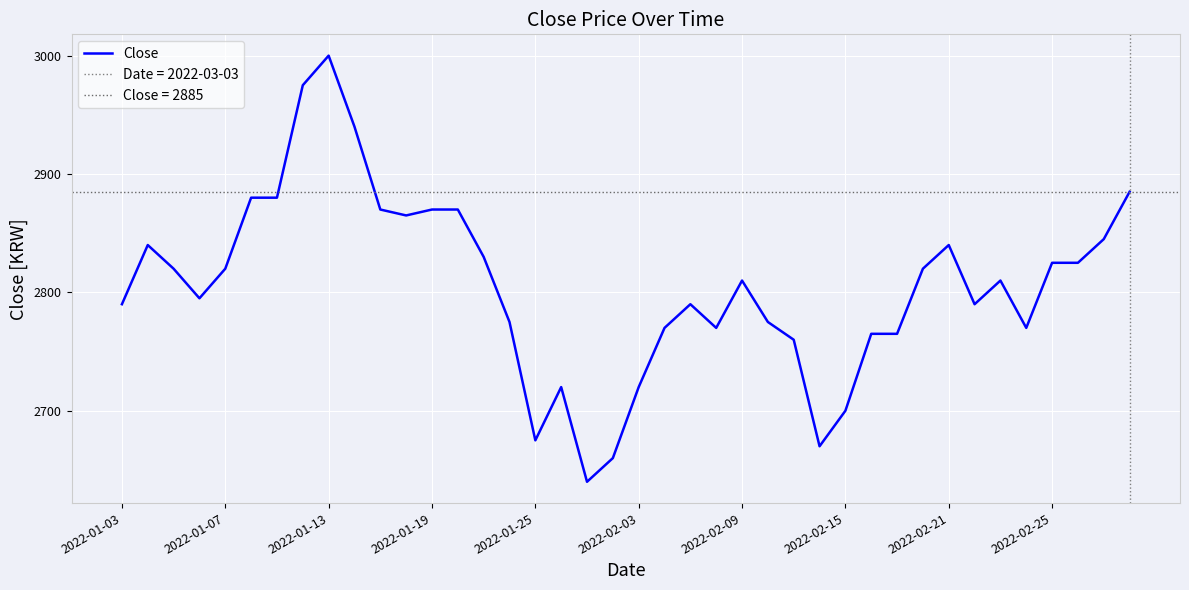

How many values exceed 2810?

19